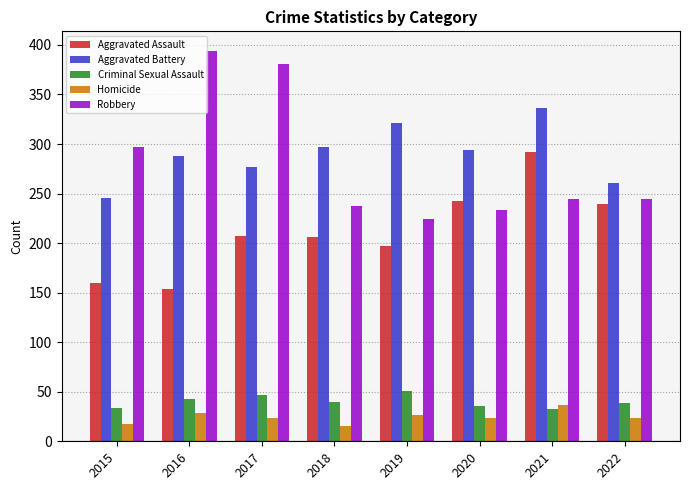

What is the value of the Criminal Sexual Assault bar at the 3rd from the left?

47